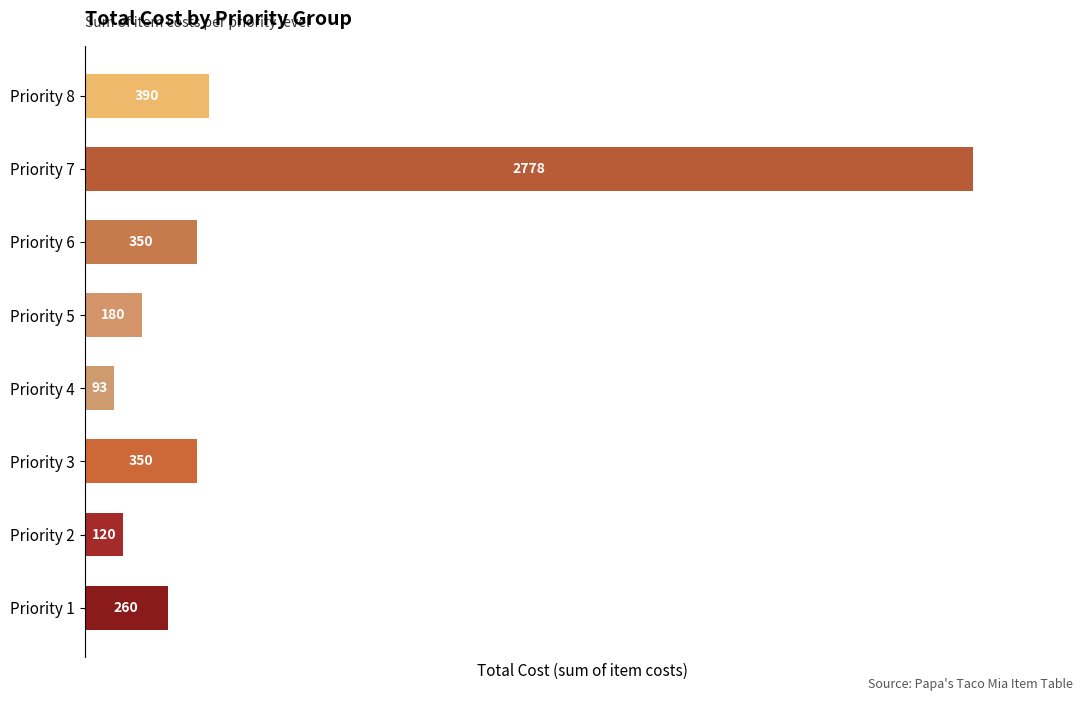

Does the chart contain any negative values?

No